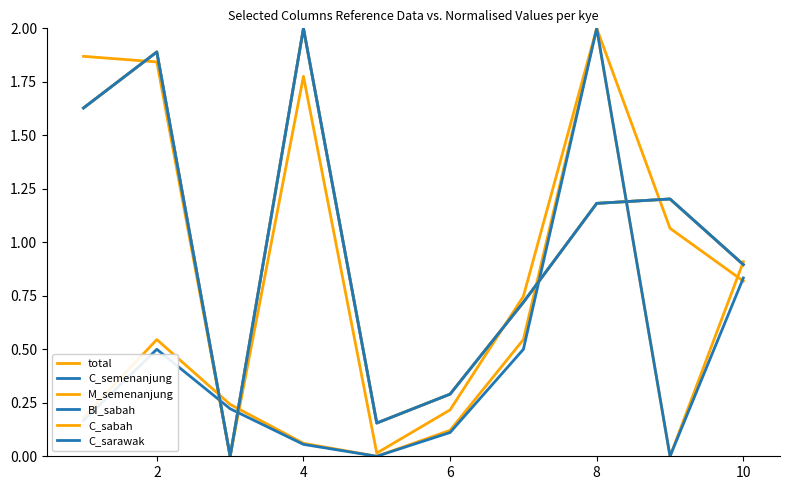

Does the chart have visible grid lines?

No